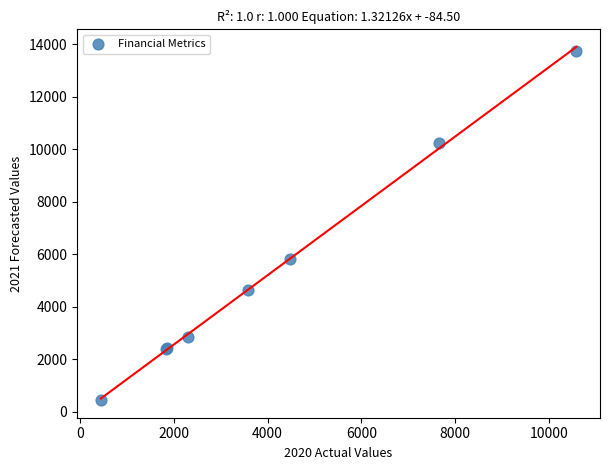

What Y value in the scatter plot is closest to 7097?

5818.1